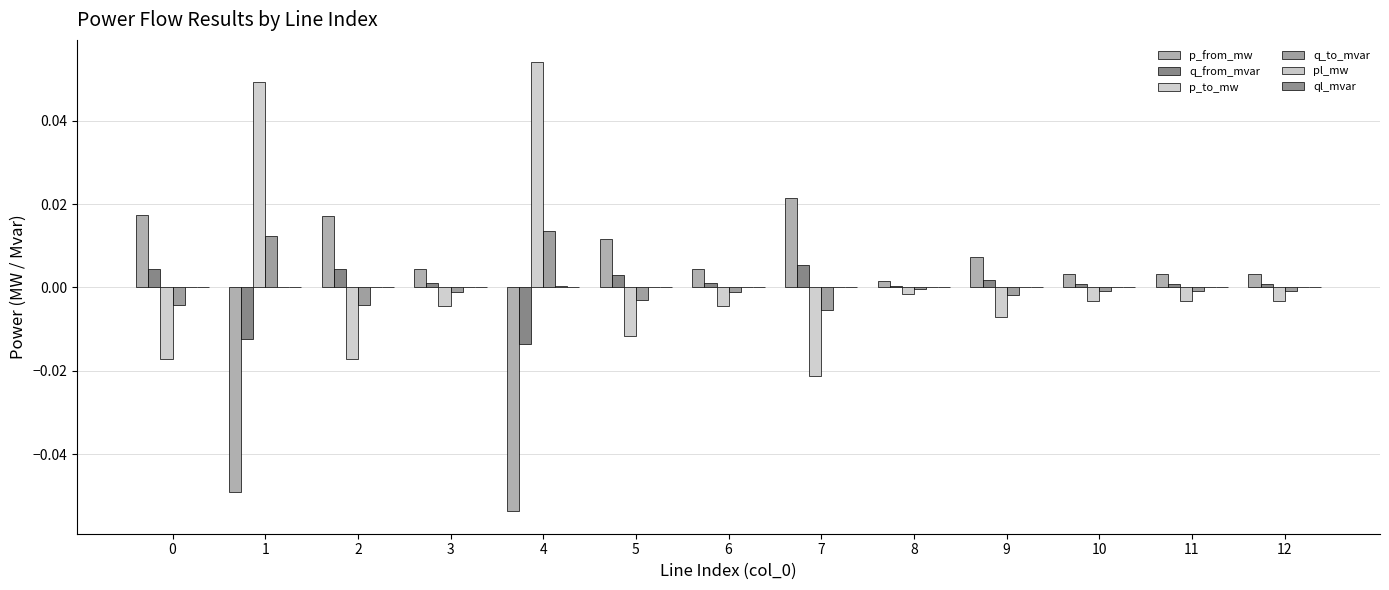

Where is q_from_mvar nearest to the value 0?

8